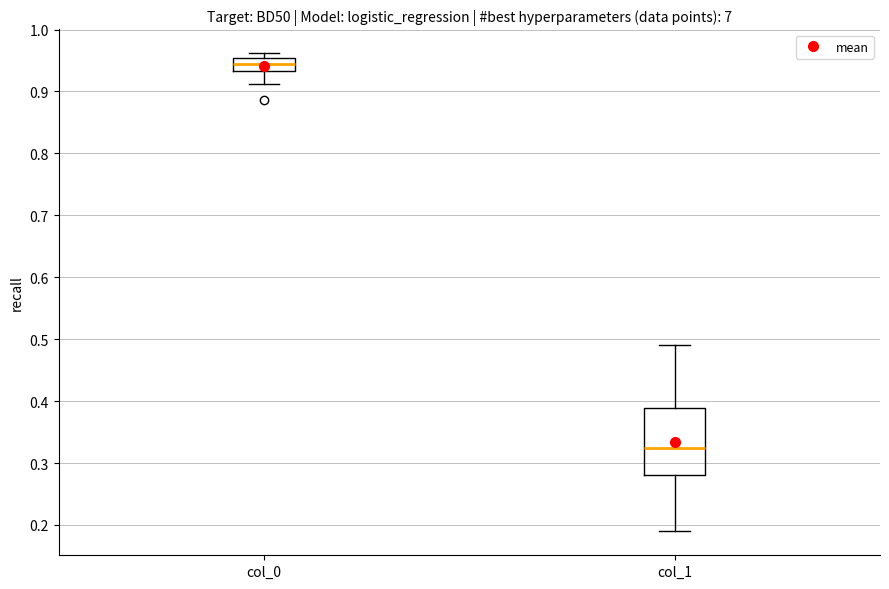

Reading left to right, read every box against the y-axis: the position of its median line, the range the box covers, and the ends of its whiskers. The values are not printed on the chart, so give them approximately, as read against the axis.

col_0: median 0.94, box 0.93 to 0.95, whiskers 0.91 to 0.96
col_1: median 0.32, box 0.28 to 0.39, whiskers 0.19 to 0.49